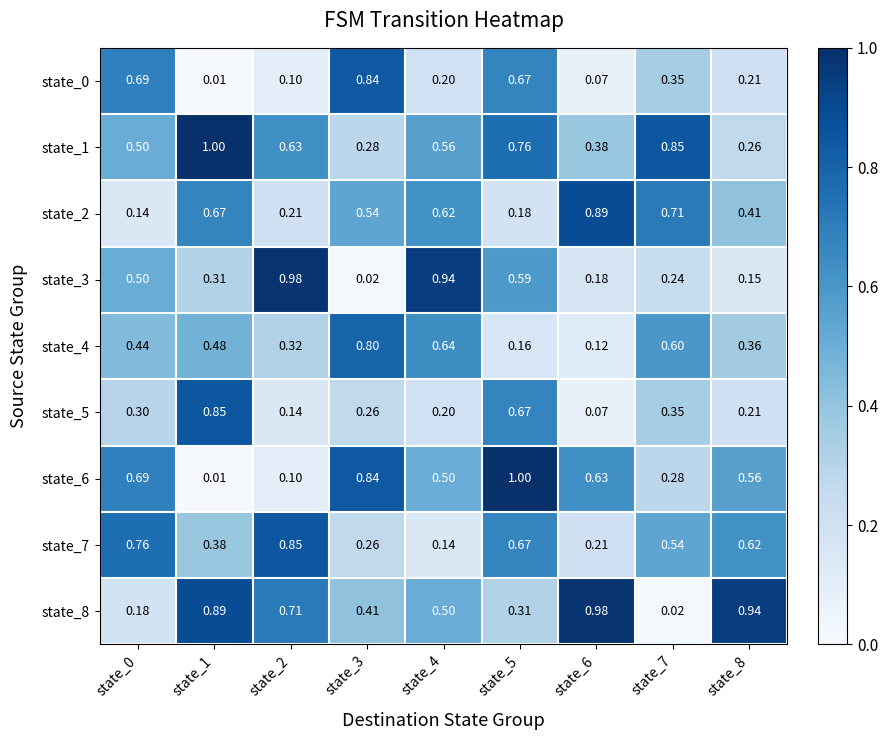

Is the value of state_7 at state_6 greater than the value of state_5 at state_1?

No